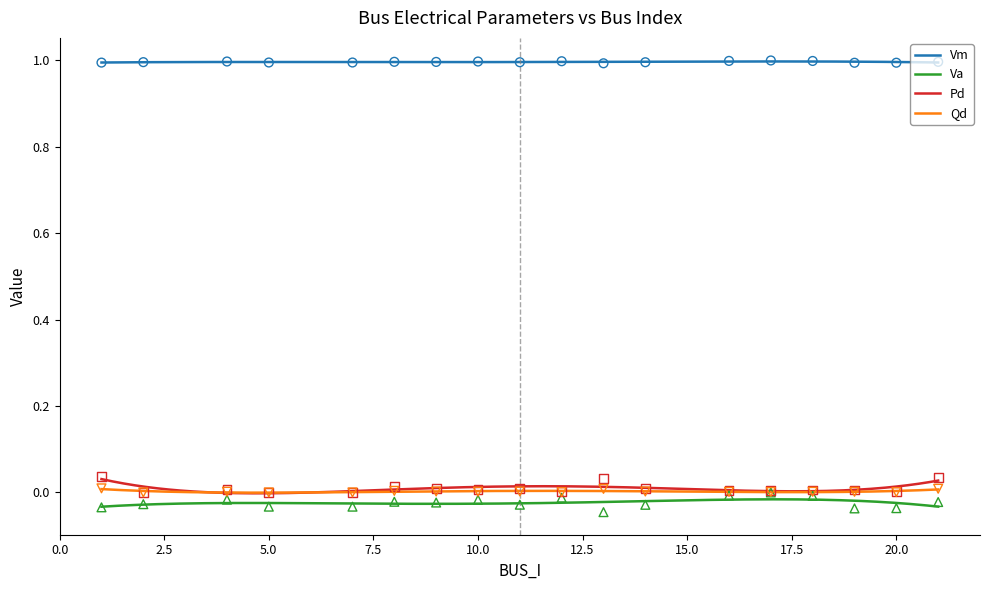

Which series has the largest total across all categories?

Vm